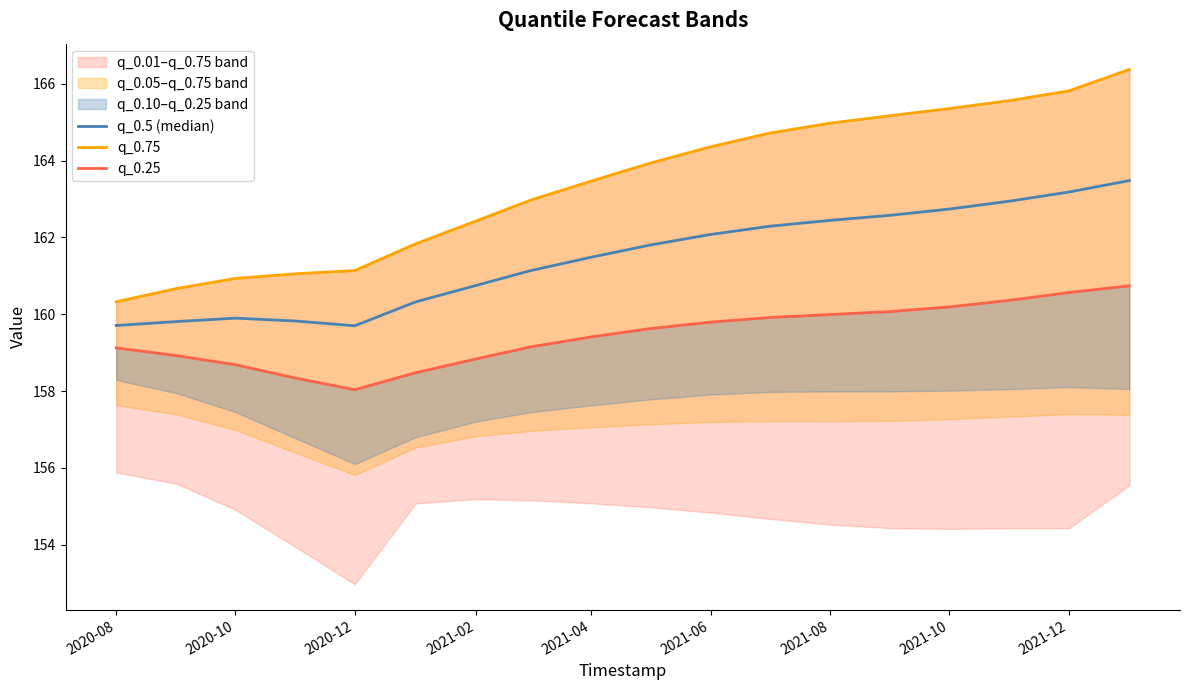

What is the value of the q_0.75 point at the 17th from the left?

165.8